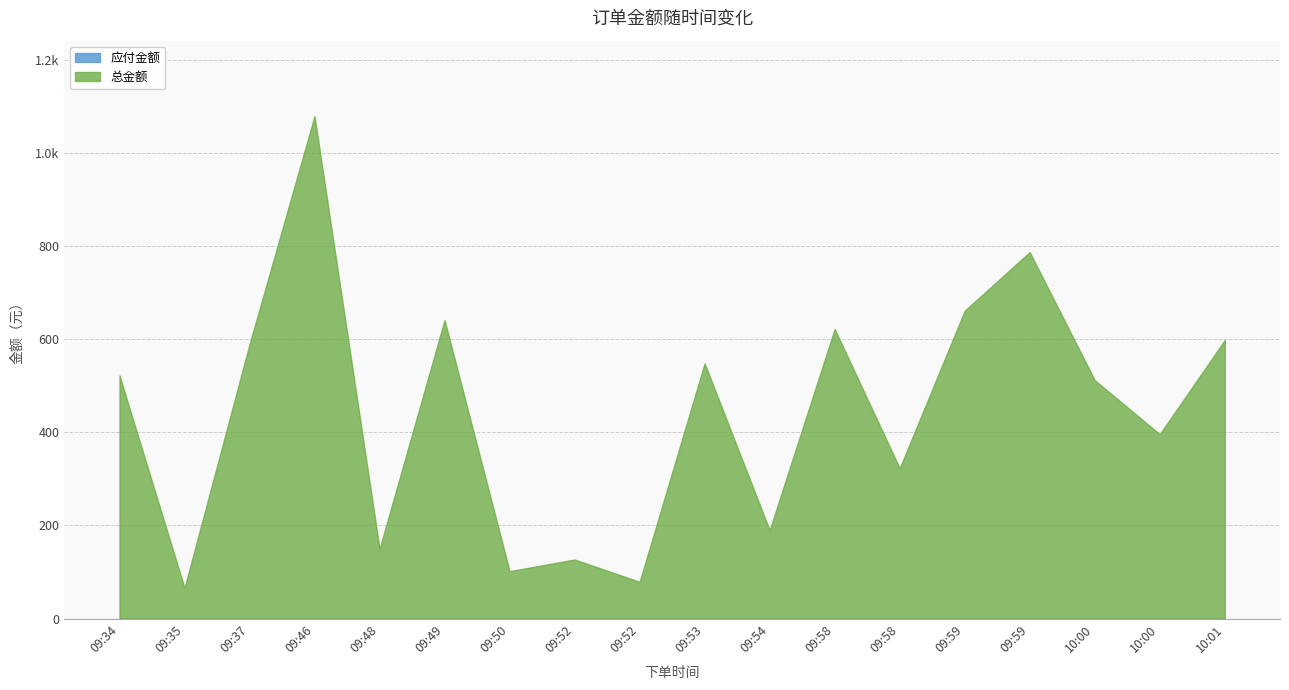

What is the total value across all series at 09:50?

101.9